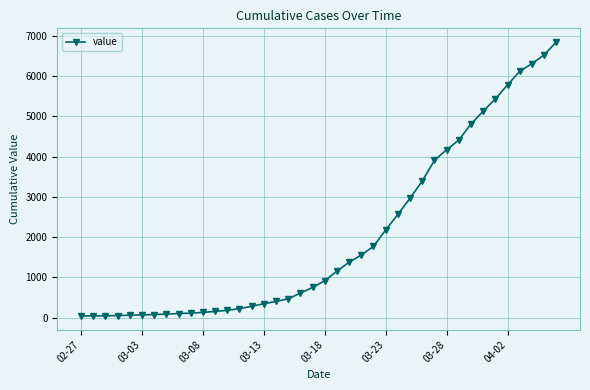

What is the difference between the second highest and second lowest values?

6477